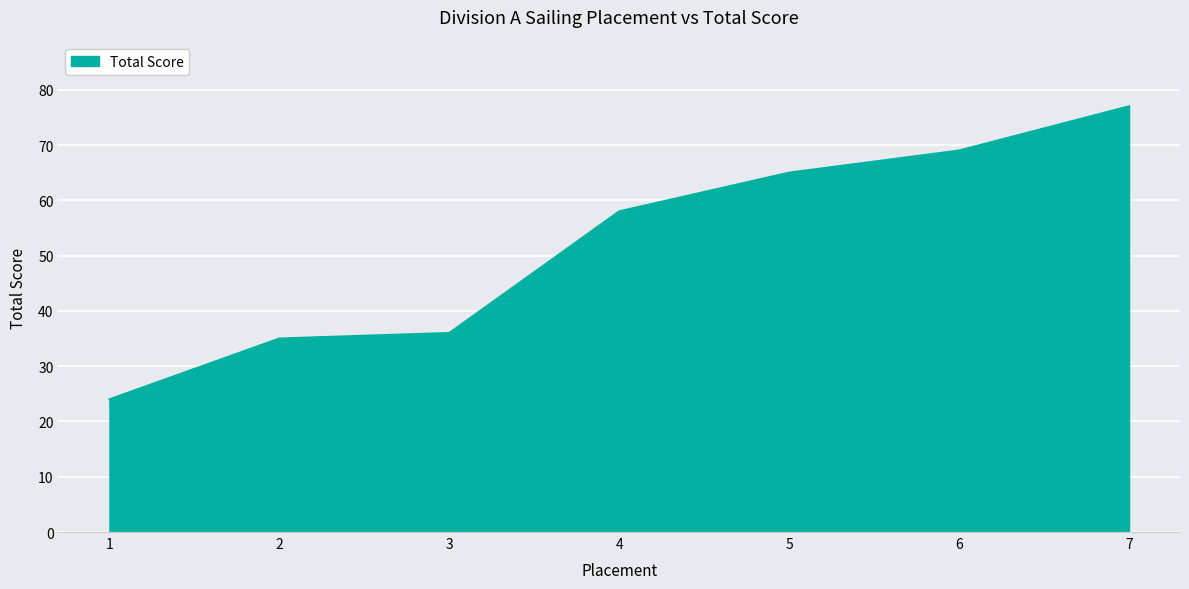

Which has a higher value, 5 or 2?

5